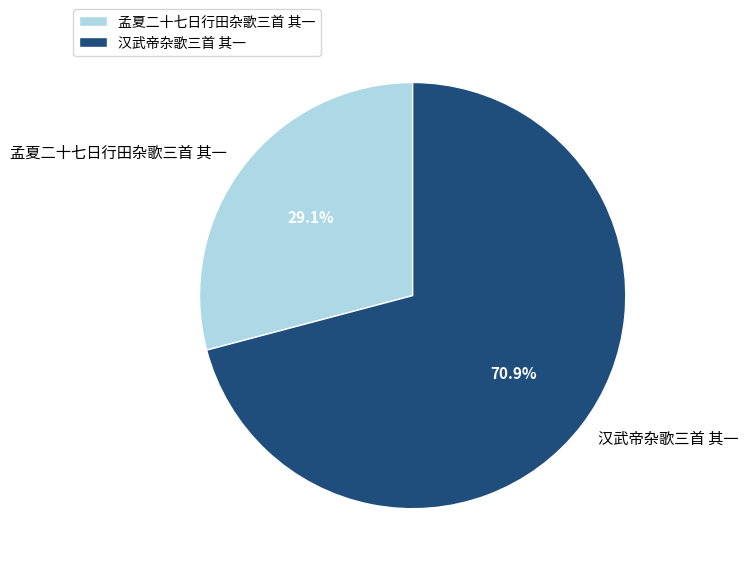

Does 孟夏二十七日行田杂歌三首 其一 account for over 50% of the chart?

No